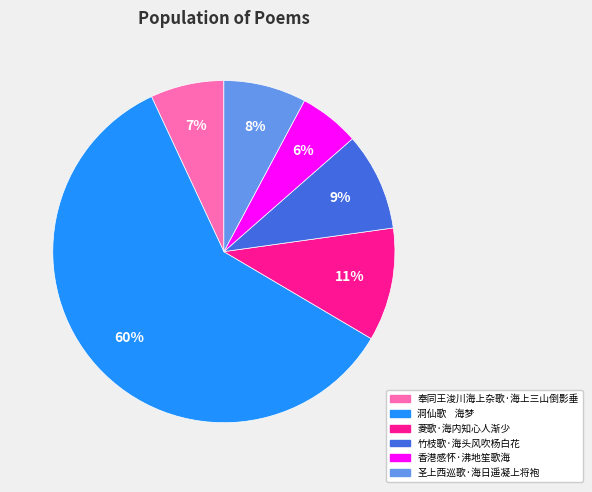

To the nearest percent, what is the average slice percentage?

17%